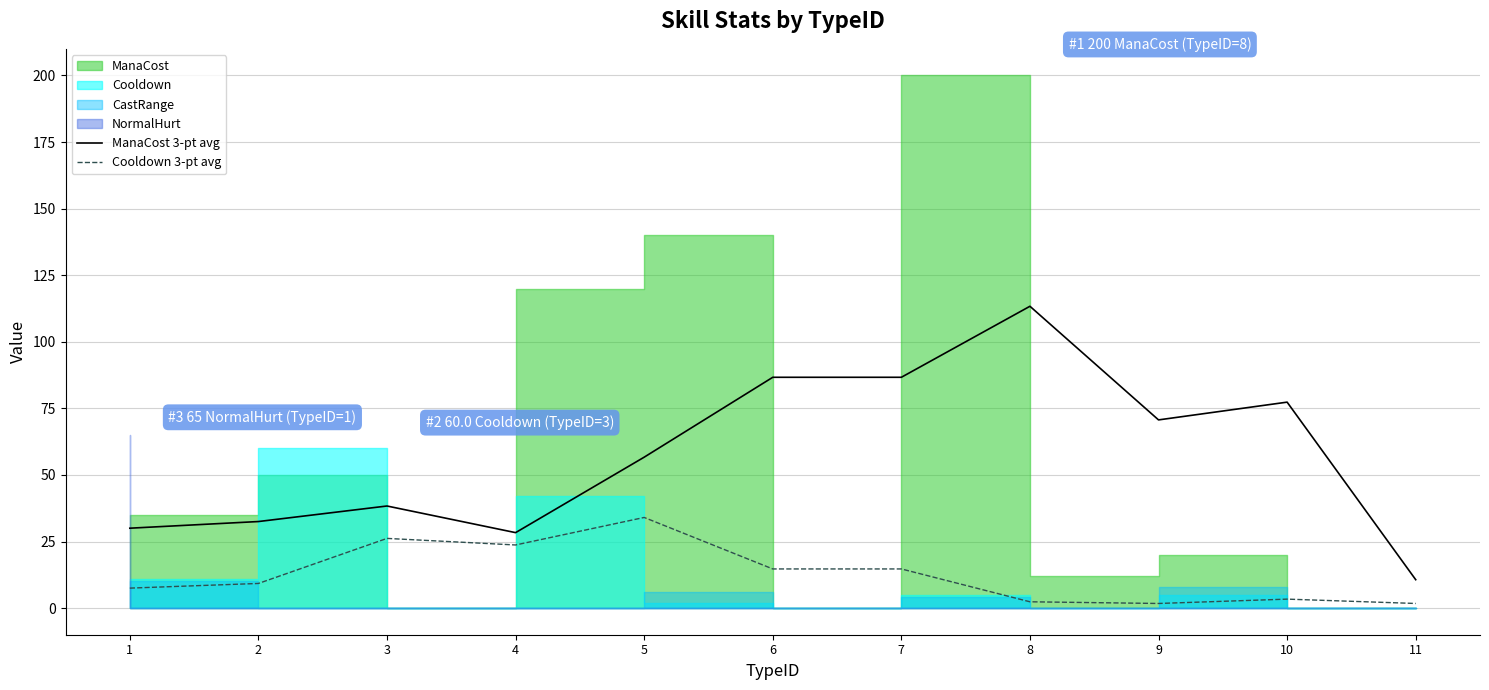

What is the difference between the Cooldown 3-pt avg values at 7 and 11?

13.0